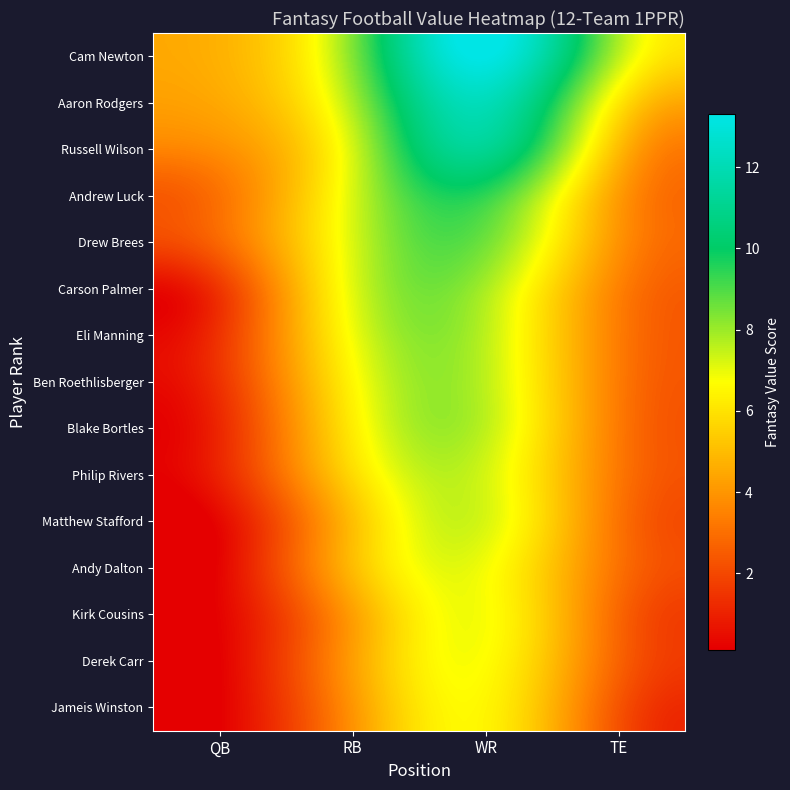

Reading left to right, extract all data points from this chart.

Cam Newton: QB=4.7	RB=8.3	WR=13.3	TE=7.6
Aaron Rodgers: QB=4.5	RB=7.8	WR=12.1	TE=6.2
Russell Wilson: QB=3.8	RB=7.2	WR=11.1	TE=5.0
Andrew Luck: QB=3.1	RB=7.2	WR=9.4	TE=4.2
Drew Brees: QB=2.8	RB=7.2	WR=8.5	TE=4.0
Carson Palmer: QB=1.5	RB=7.0	WR=7.8	TE=3.5
Eli Manning: QB=1.4	RB=6.8	WR=7.6	TE=3.4
Ben Roethlisberger: QB=1.4	RB=6.5	WR=7.6	TE=3.4
Blake Bortles: QB=1.1	RB=6.2	WR=7.6	TE=3.3
Philip Rivers: QB=1.0	RB=5.7	WR=7.3	TE=3.3
Matthew Stafford: QB=0.3	RB=5.0	WR=7.2	TE=3.2
Andy Dalton: QB=0.2	RB=4.9	WR=6.8	TE=3.1
Kirk Cousins: QB=0.2	RB=4.2	WR=6.8	TE=2.8
Derek Carr: QB=0.1	RB=4.2	WR=6.7	TE=2.7
Jameis Winston: QB=0.1	RB=4.0	WR=6.5	TE=2.3